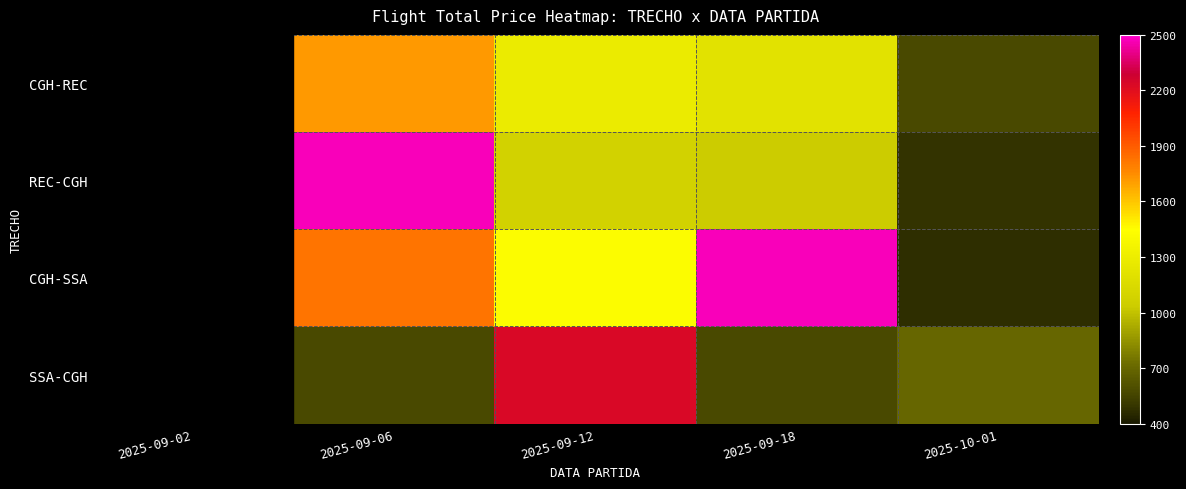

What is the difference between the highest and lowest values at 2025-09-12?

1141.4